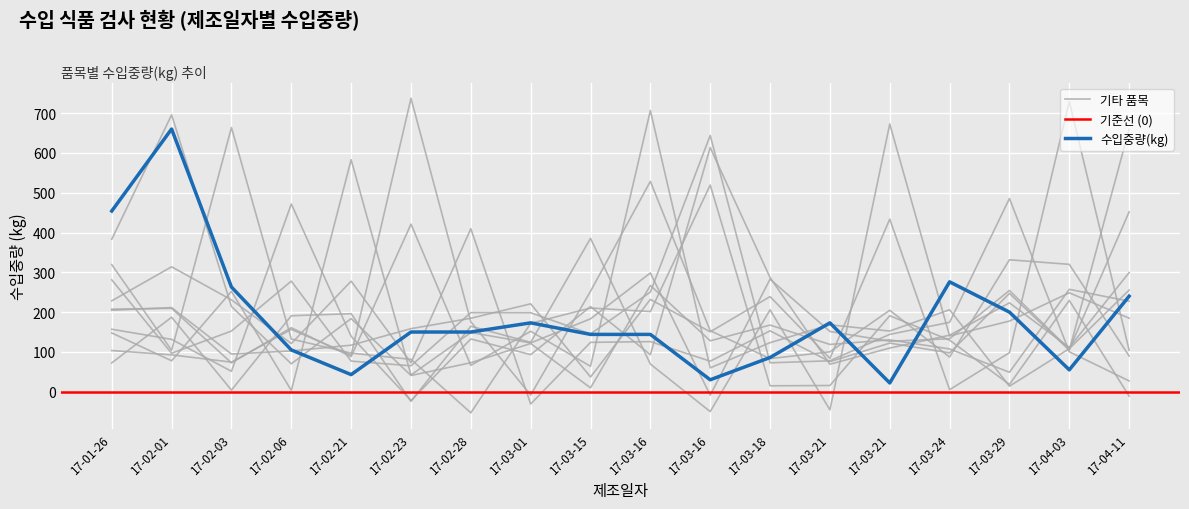

Which category has the lowest value in the 수입중량(kg) series?

2017-03-21